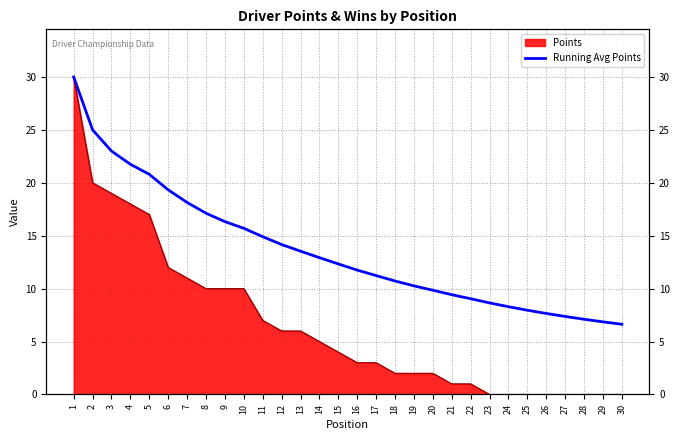

Which has a higher value, 4 or 30?

4